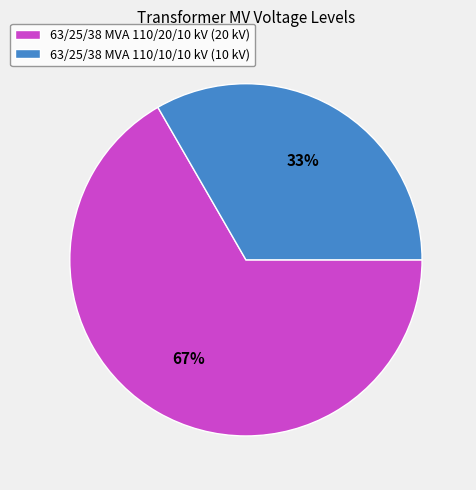

Is the sum of 63/25/38 MVA 110/10/10 kV (10 kV) and 63/25/38 MVA 110/20/10 kV (20 kV) greater than half?

Yes